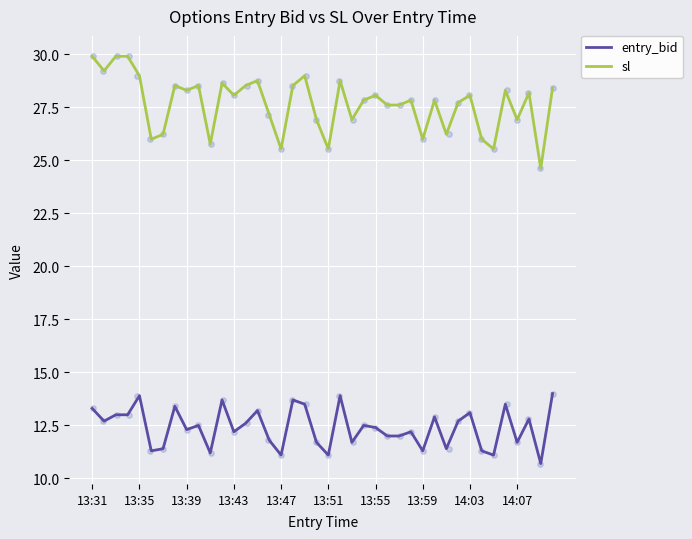

The entry_bid series shows 19.0 at 14:07. True or false?

False